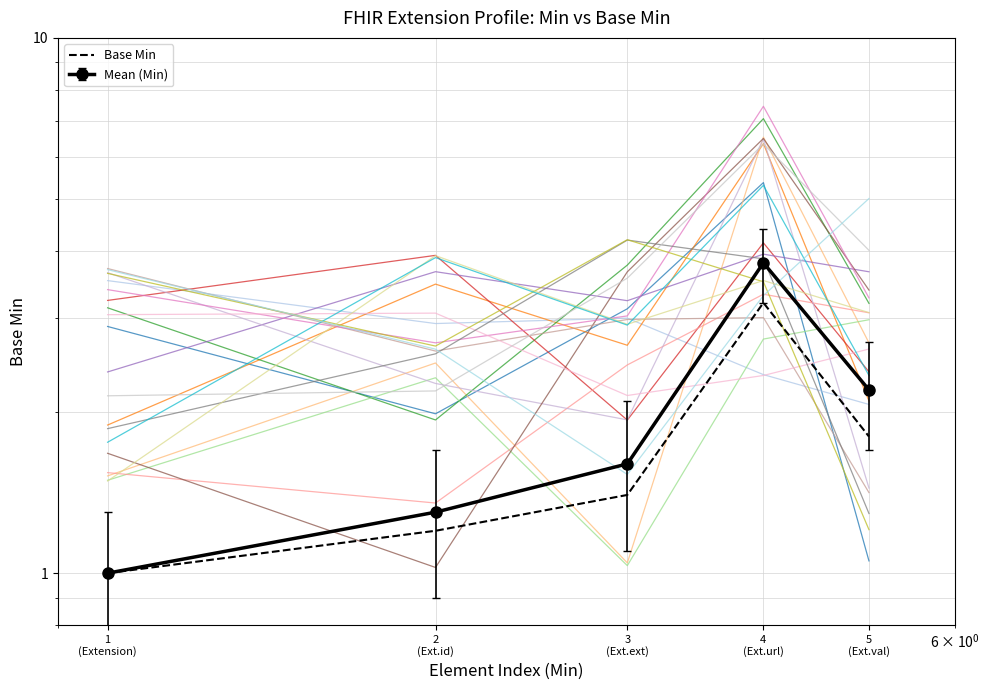

Reading left to right, list all the values displayed in this chart.

1
(Extension)=1.0	2
(Ext.id)=1.2	3
(Ext.ext)=1.4	4
(Ext.url)=3.2	5
(Ext.val)=1.8